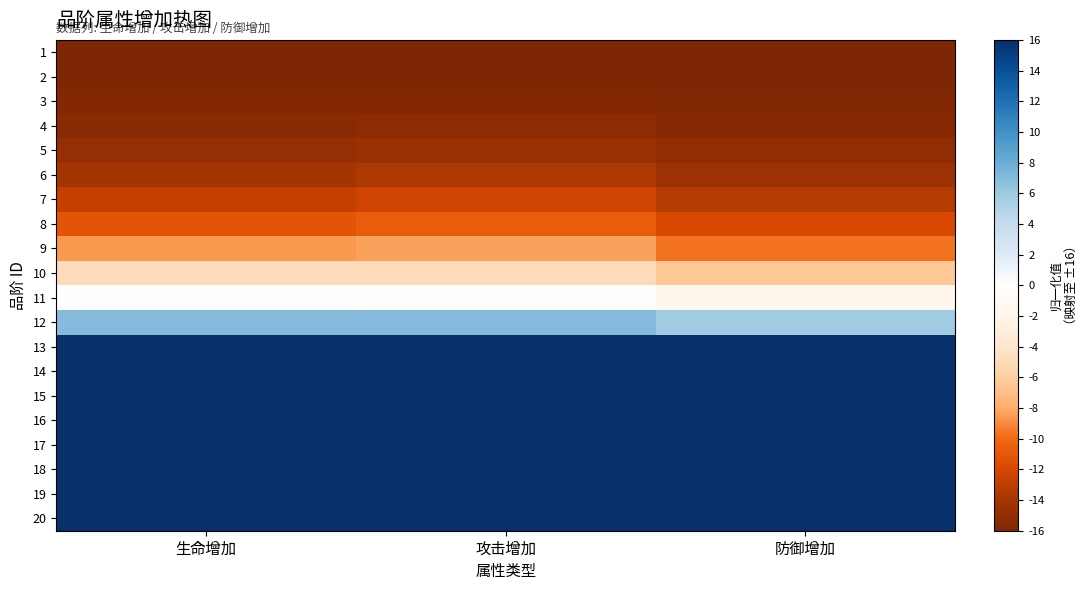

At 生命增加, list the series in order from largest to smallest.

13, 14, 15, 16, 17, 18, 19, 20, 12, 11, 10, 9, 8, 7, 6, 5, 4, 3, 2, 1